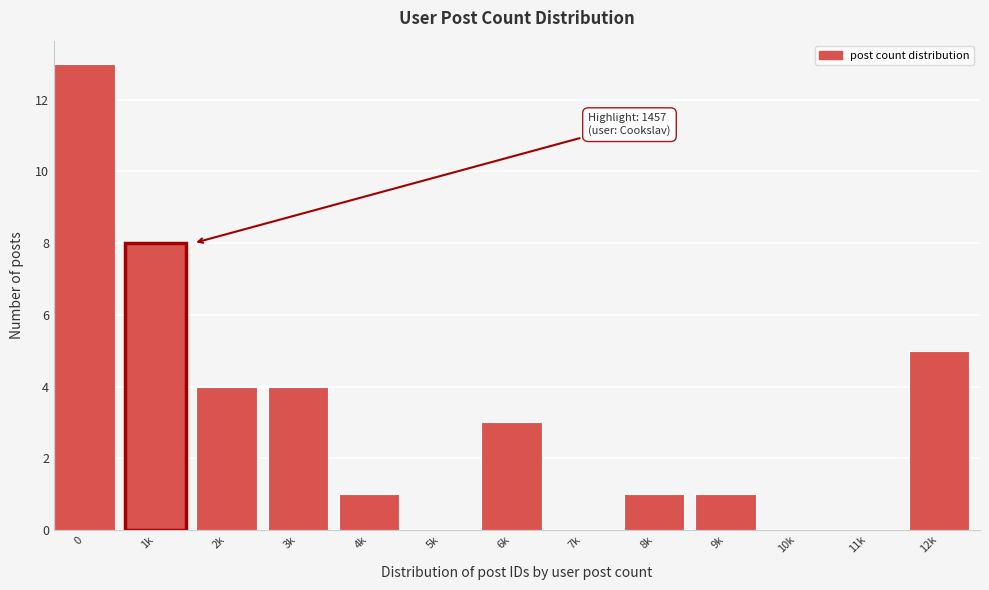

Reading left to right, what are all the values shown in this chart?

0=13	1k=8	2k=4	3k=4	4k=1	5k=0	6k=3	7k=0	8k=1	9k=1	10k=0	11k=0	12k=5